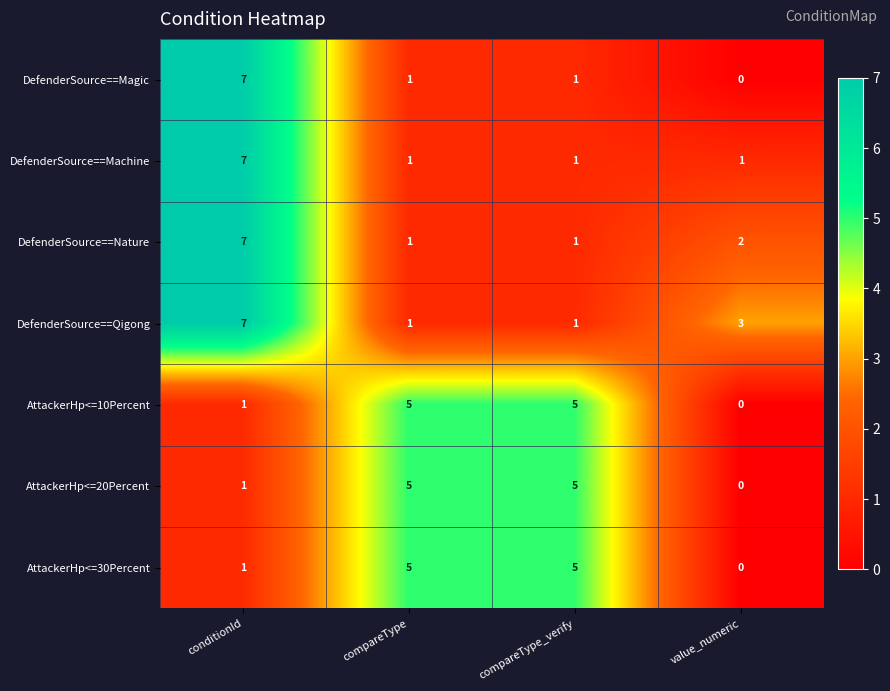

What is the sum of the DefenderSource==Qigong values at value_numeric and compareType?

4